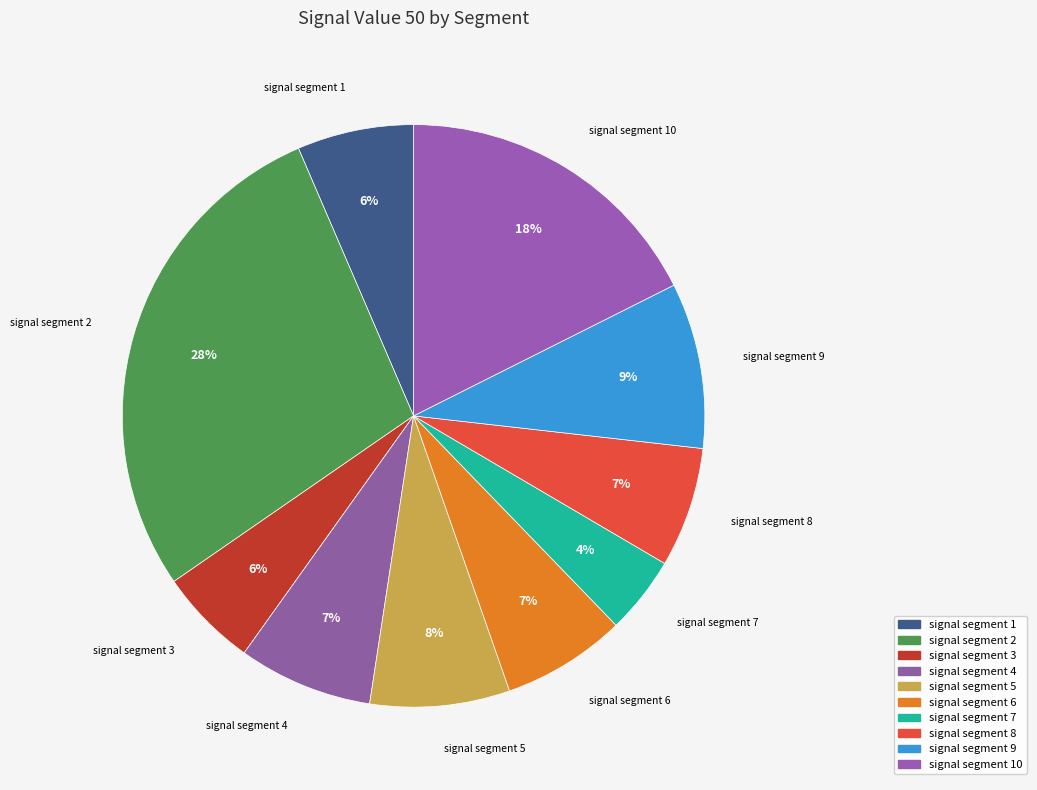

How many slices are in this pie chart?

10